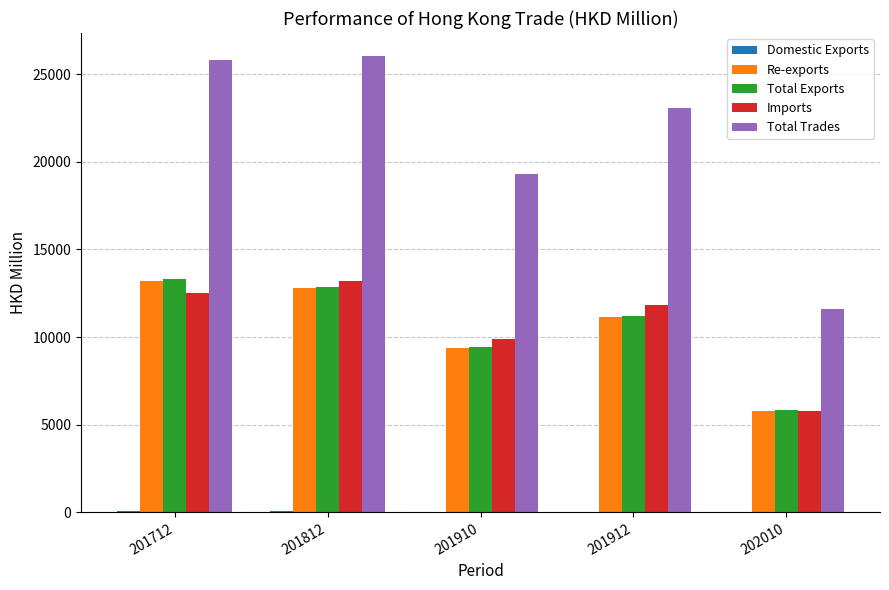

Is the value of Total Trades at 201812 greater than the value of Re-exports at 201912?

Yes